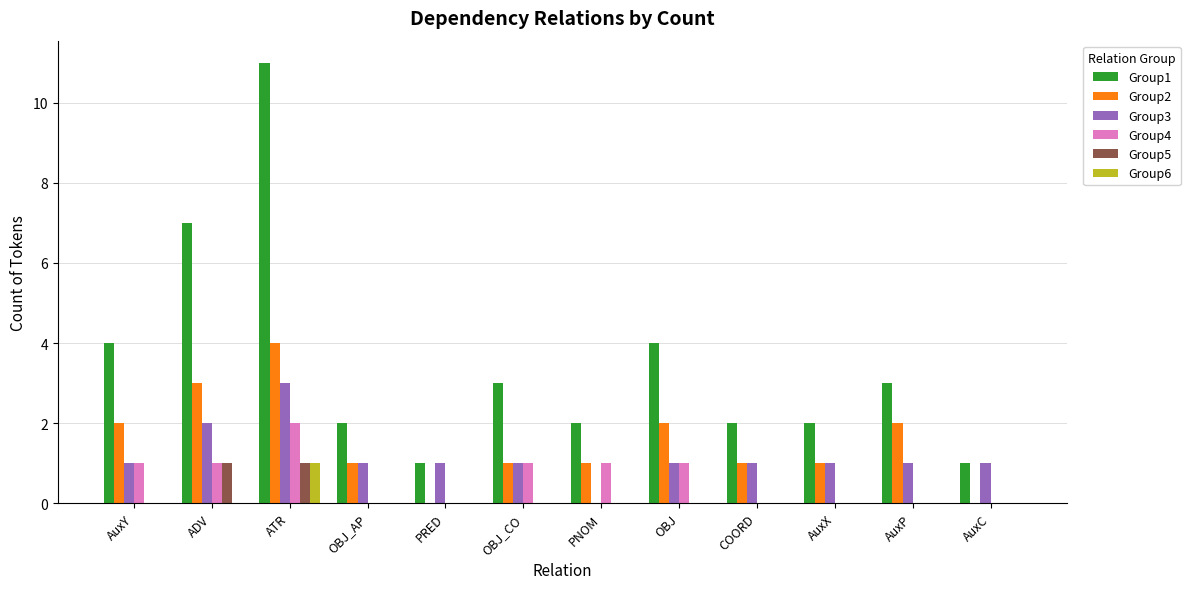

At which category is the sum across all series the highest?

ATR